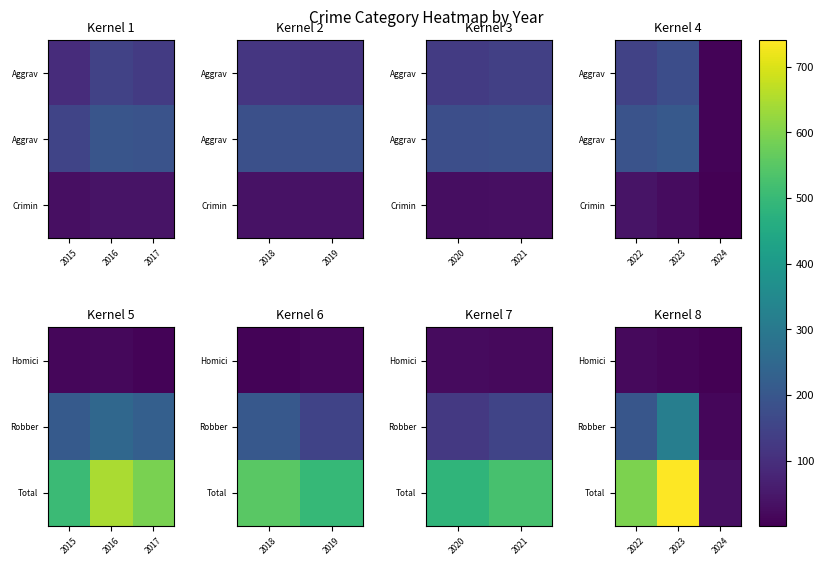

The value of Robber at 2024 is 3. True or false?

False